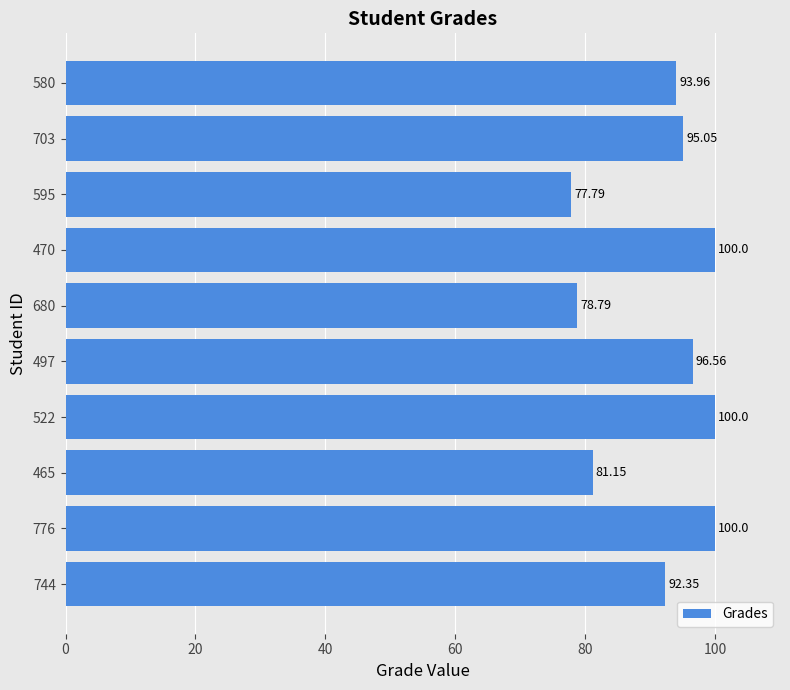

Between 595 and 465, which is larger?

465